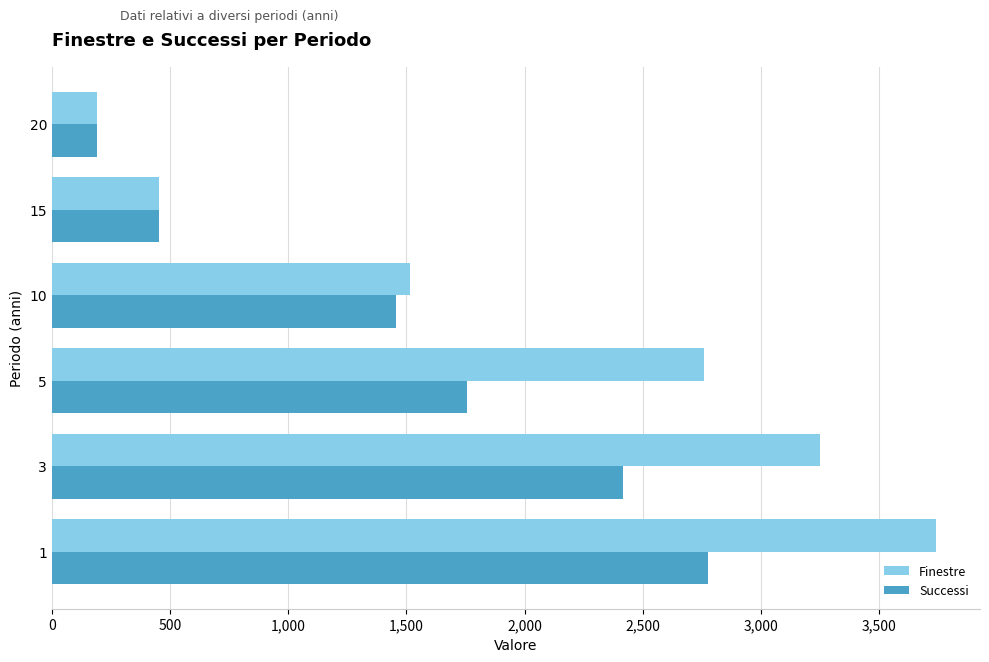

How many values in the Successi series are below 1757?

3